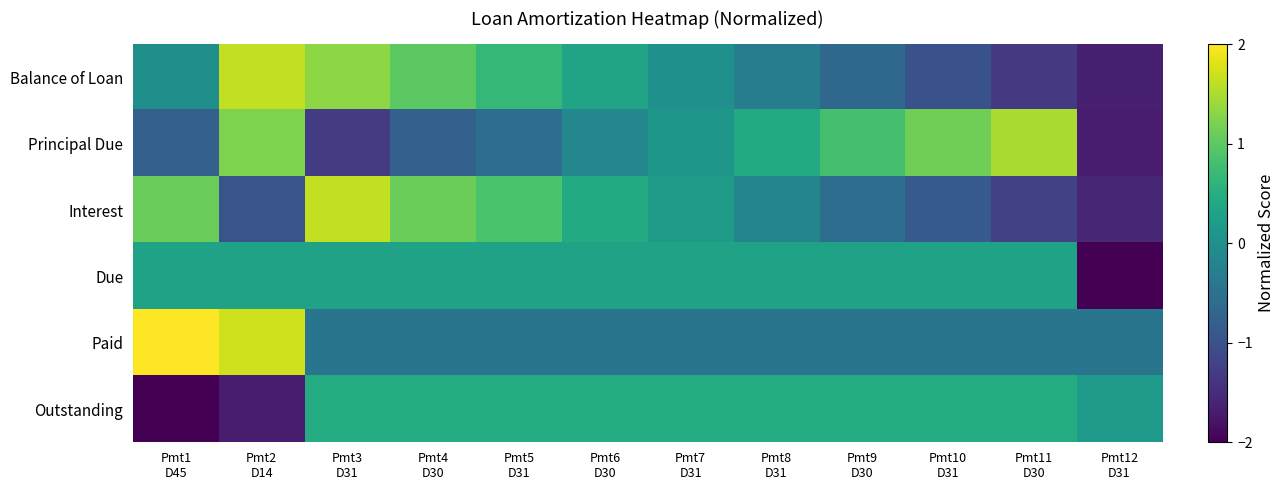

What is the total value across all series at Pmt1
D45?

0.6